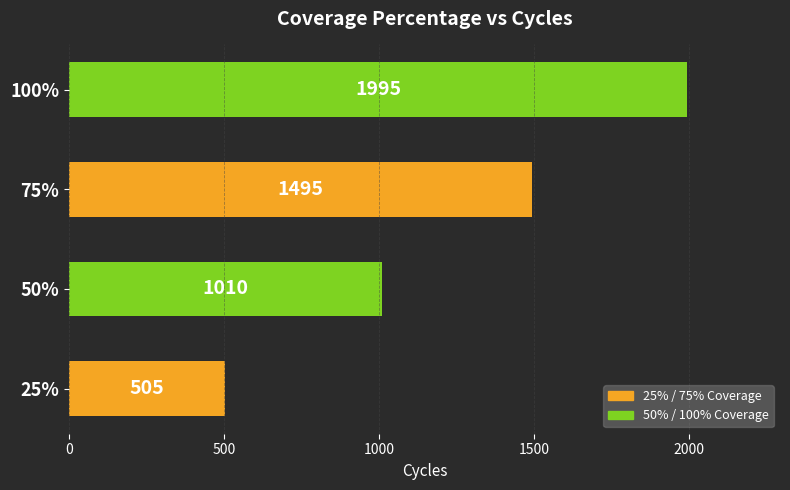

At which category does the chart reach its peak across all series?

100%